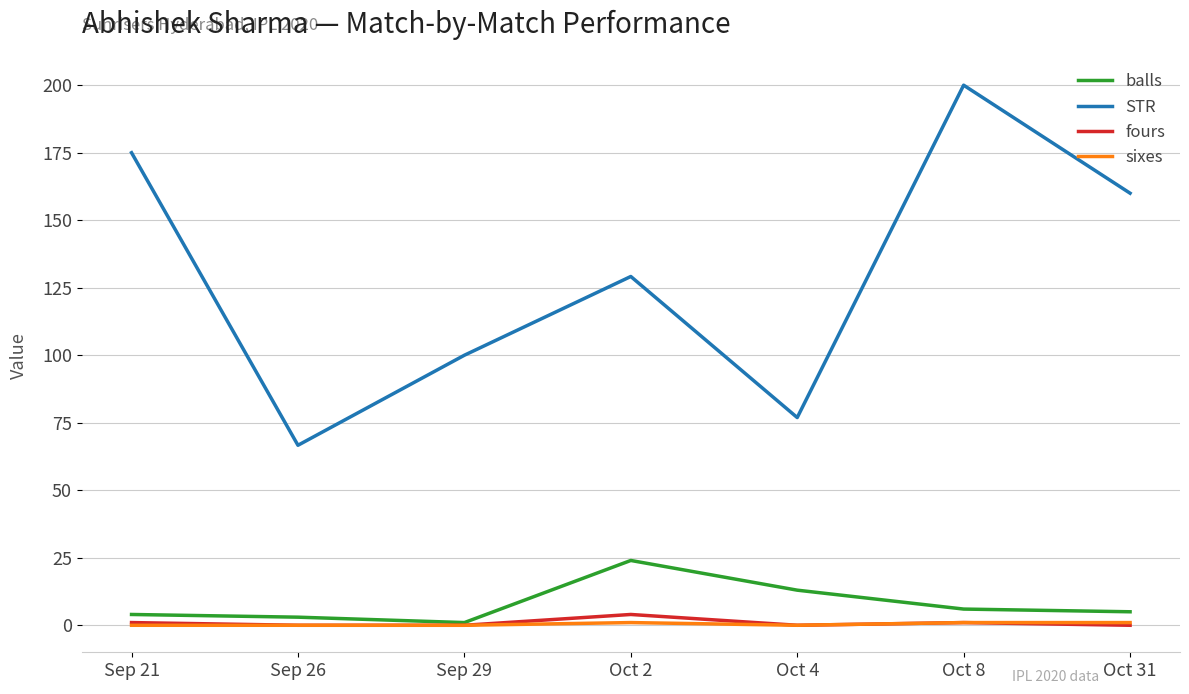

What is the highest value of the balls series?

24.0